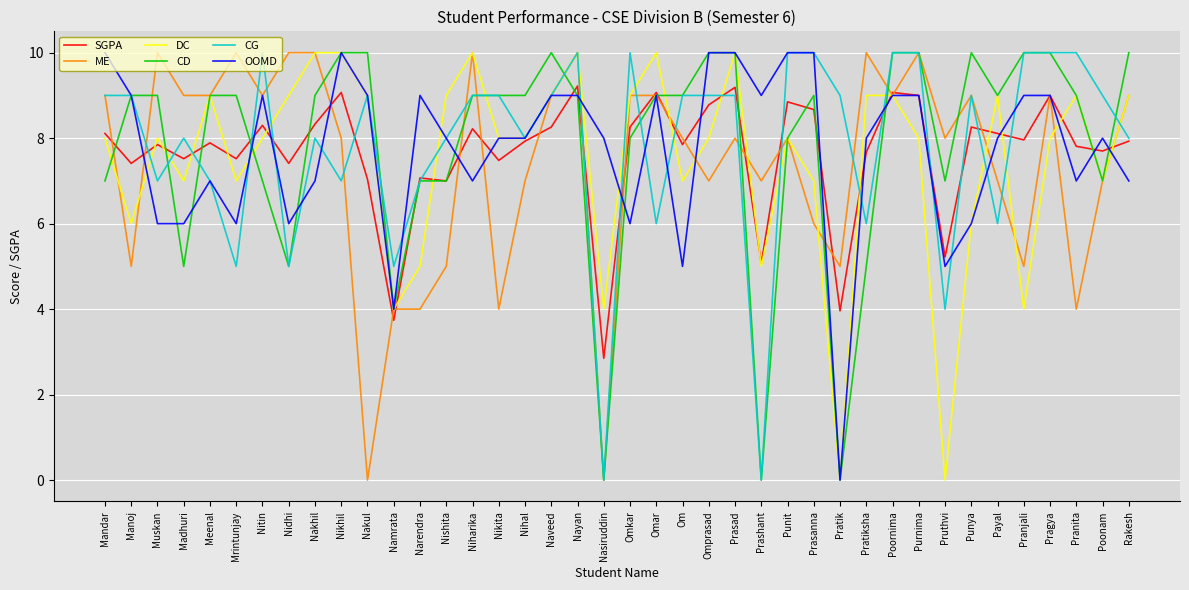

Does the chart display data point markers on the line(s)?

No